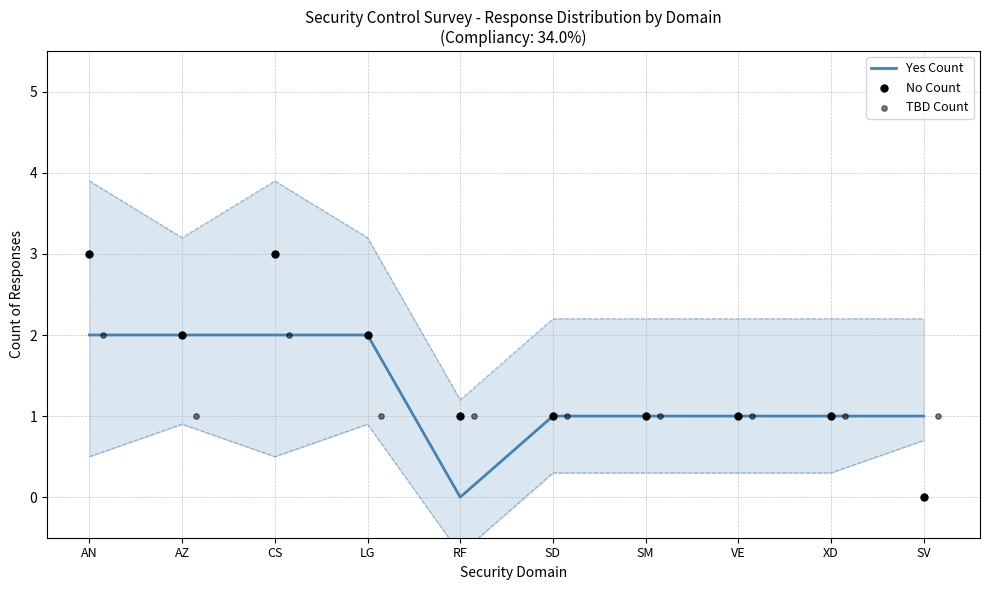

The value of Yes Count at CS is 2. True or false?

True